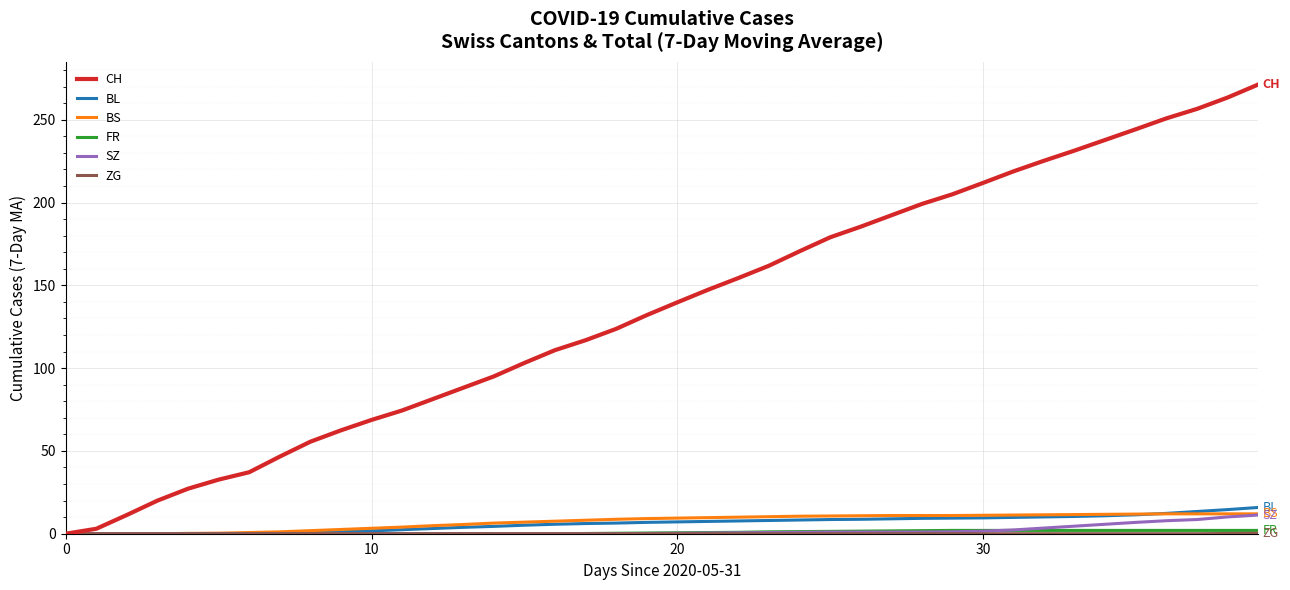

True or false: CH has more than 0 points higher than both neighbors.

False